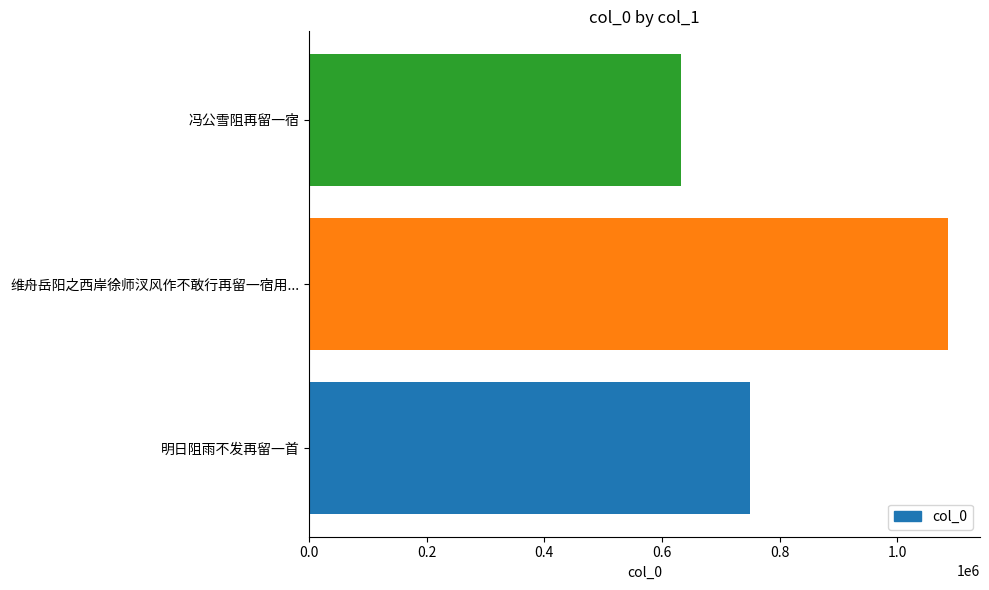

Reading bottom to top, transcribe all the data shown in this chart.

749655	1085963	632834